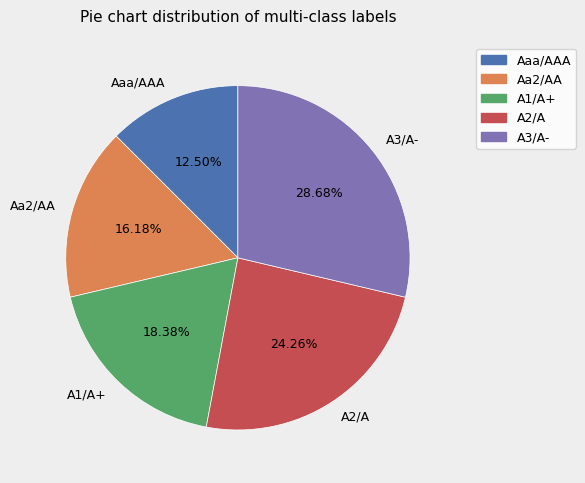

Is it true that Aa2/AA is 28% of the pie?

False